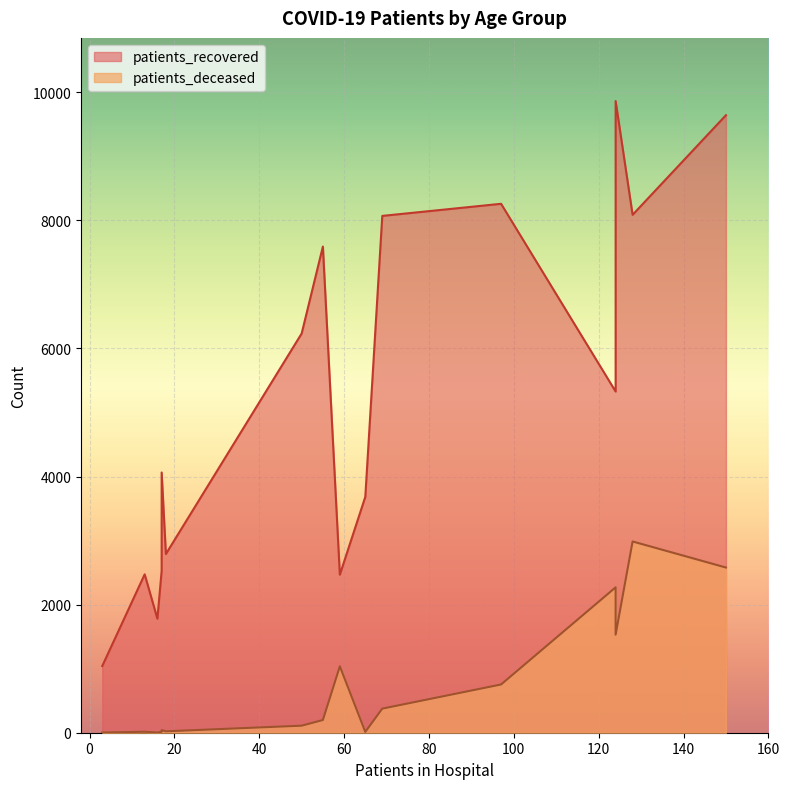

List the series in order of their overall mean, lowest first.

patients_deceased, patients_recovered